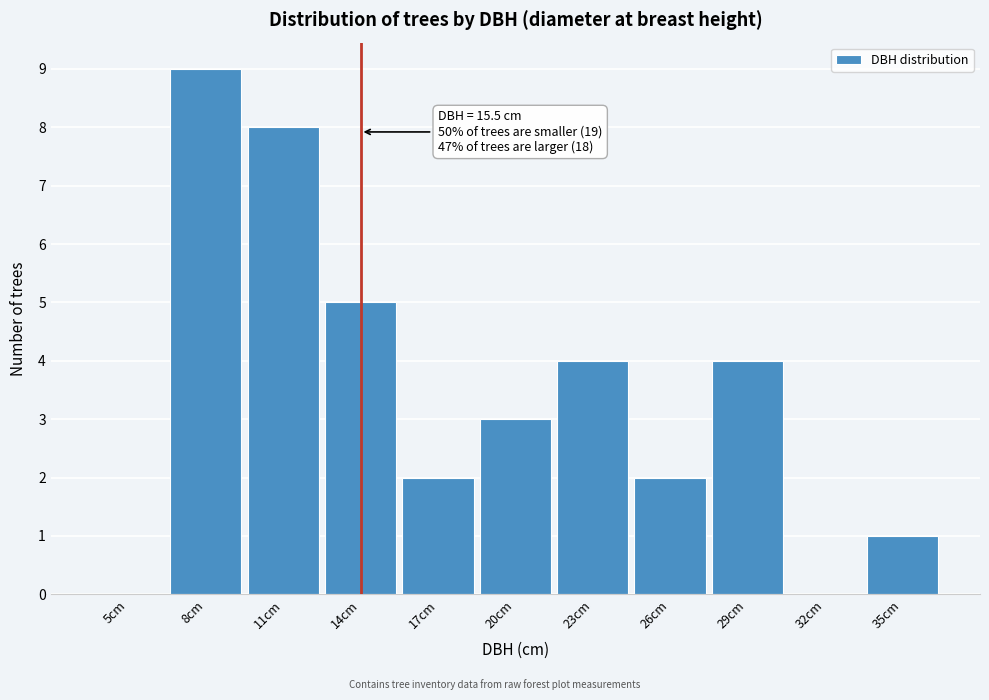

Reading right to left, extract all data points from this chart.

35cm=1	32cm=0	29cm=4	26cm=2	23cm=4	20cm=3	17cm=2	14cm=5	11cm=8	8cm=9	5cm=0